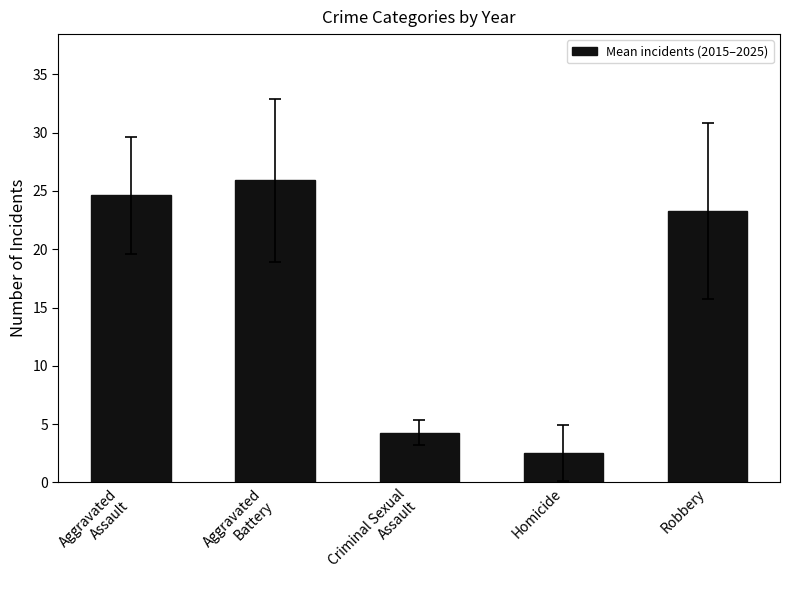

Rank the categories by value from highest to lowest.

Aggravated
Battery, Aggravated
Assault, Robbery, Criminal Sexual
Assault, Homicide